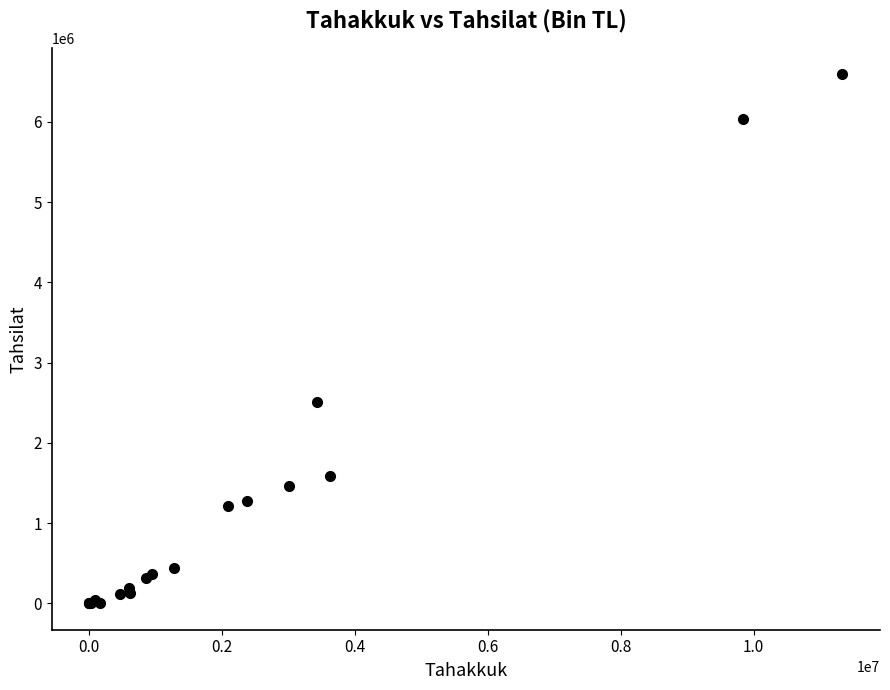

What Y value in the scatter plot is closest to 3295900?

2512379.6